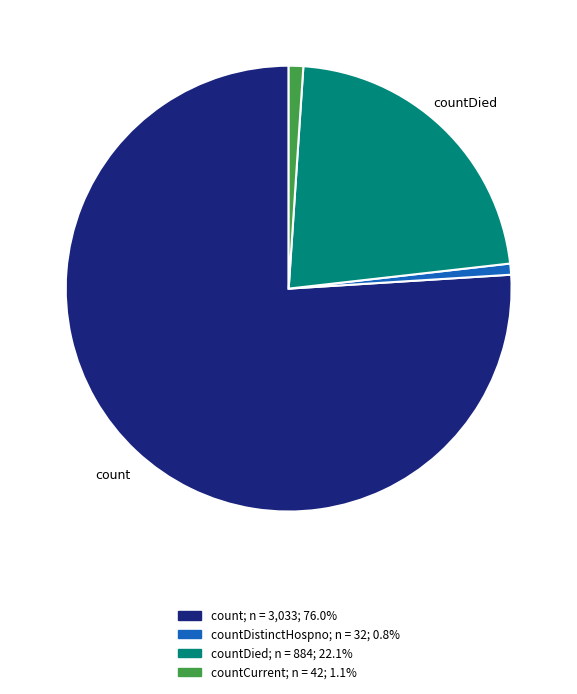

Does any single category account for the majority?

Yes